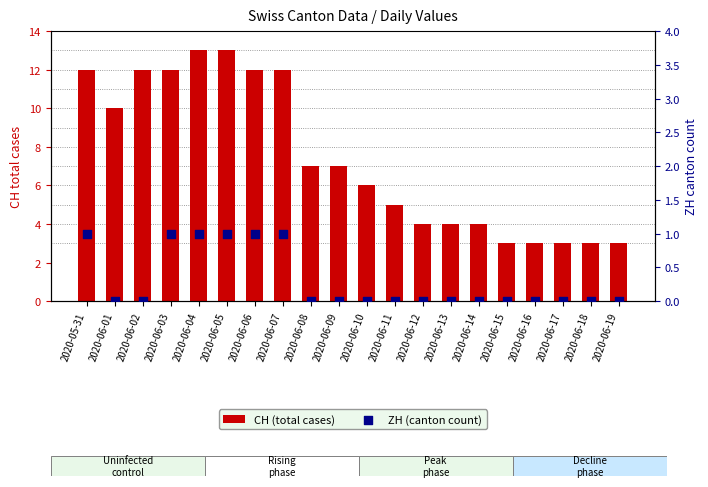

At which category is the sum across all series the highest?

2020-06-04